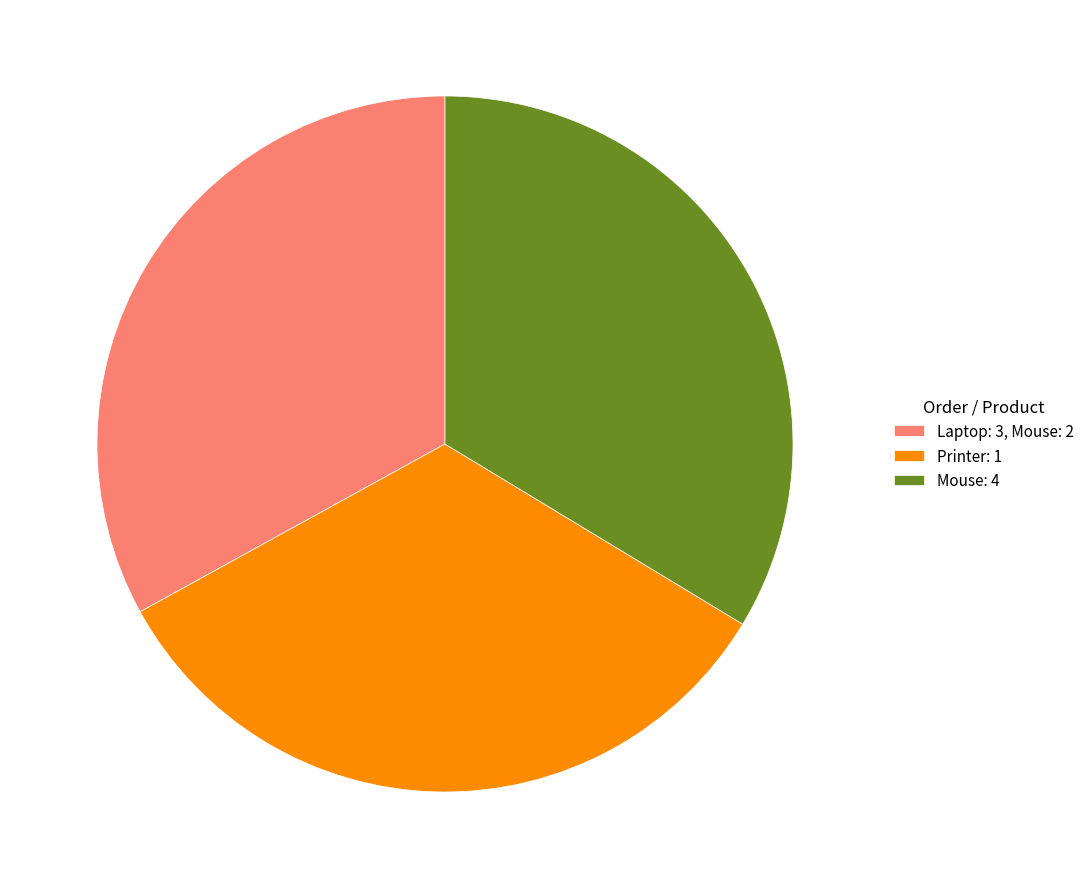

The Printer: 1 slice represents 33% of the pie. True or false?

True